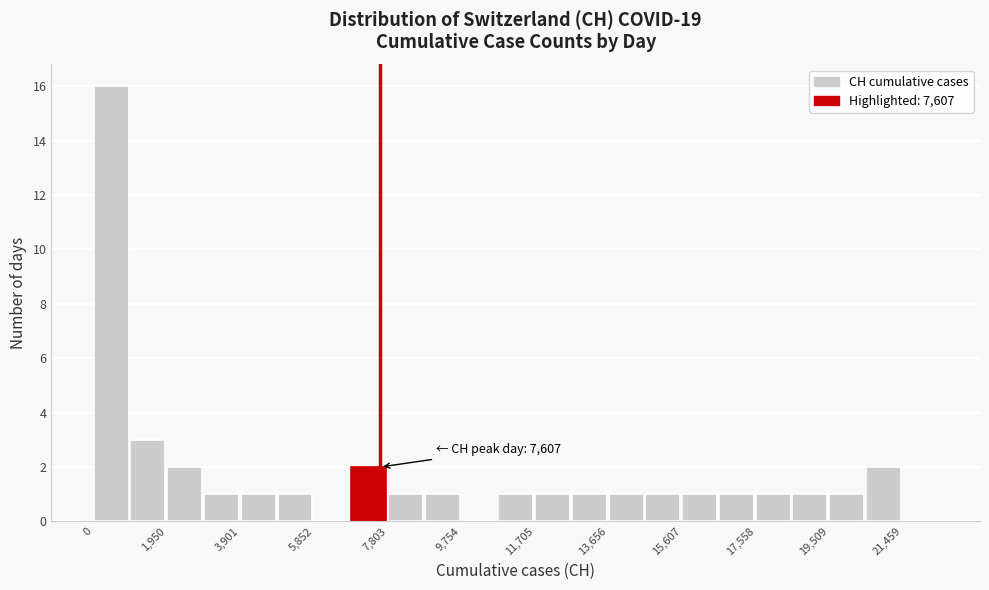

Over which range of the x-axis is the bar tallest?

0 to 1000